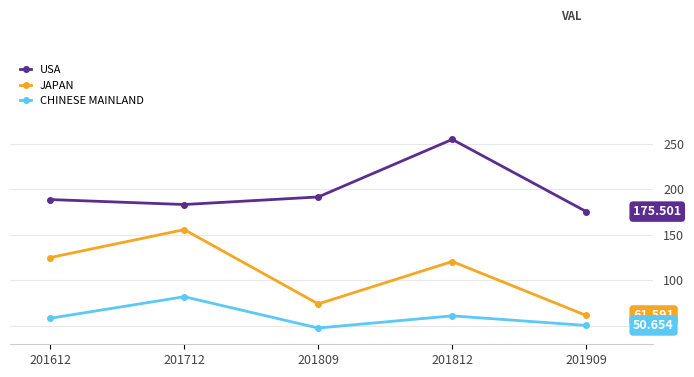

Which series has the largest total across all categories?

USA